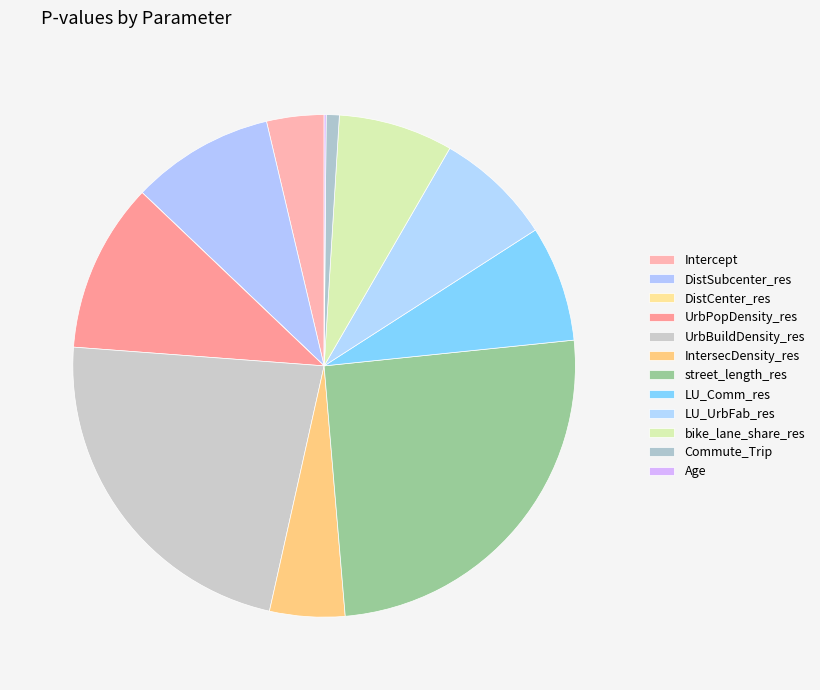

To the nearest percent, what is the difference between the largest and smallest slice percentages?

25%